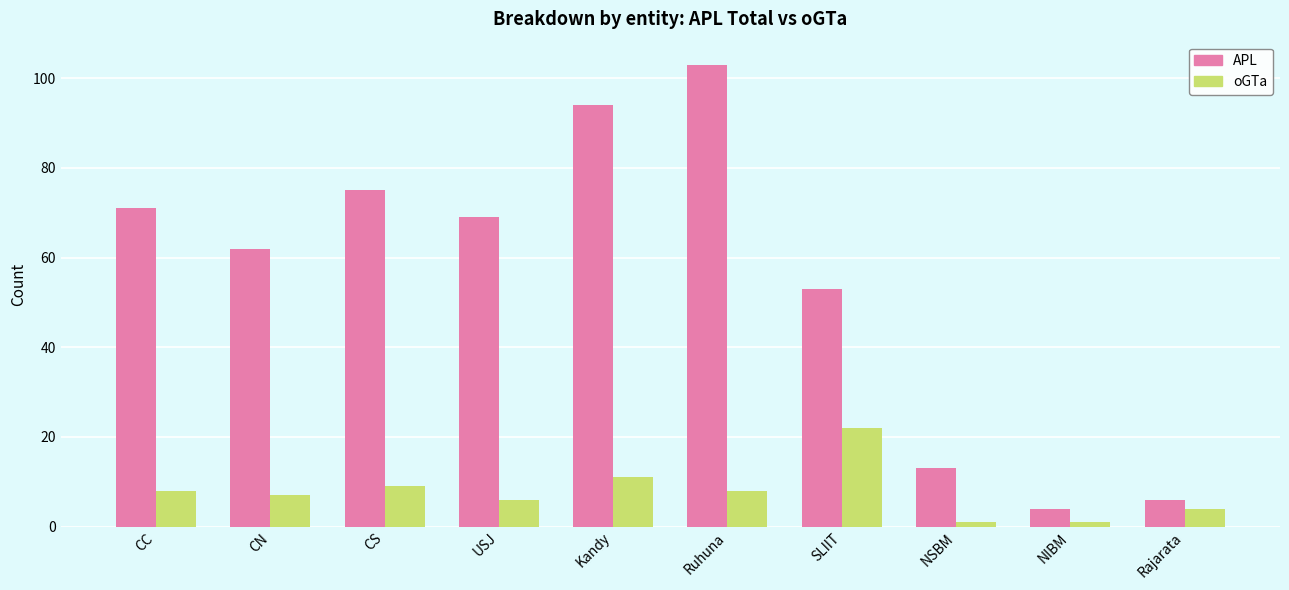

How many groups of bars are there?

10